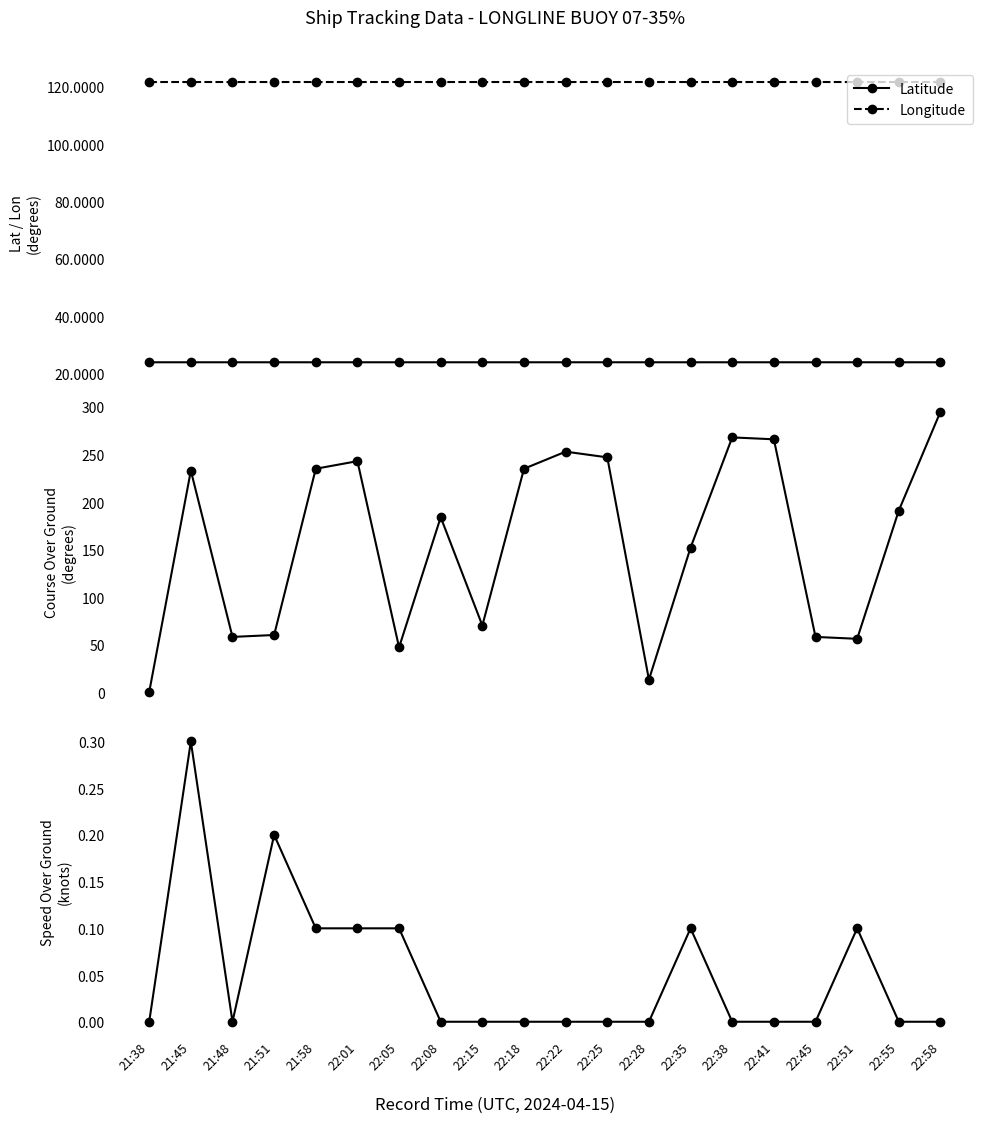

Which series has the largest total across all categories?

COG